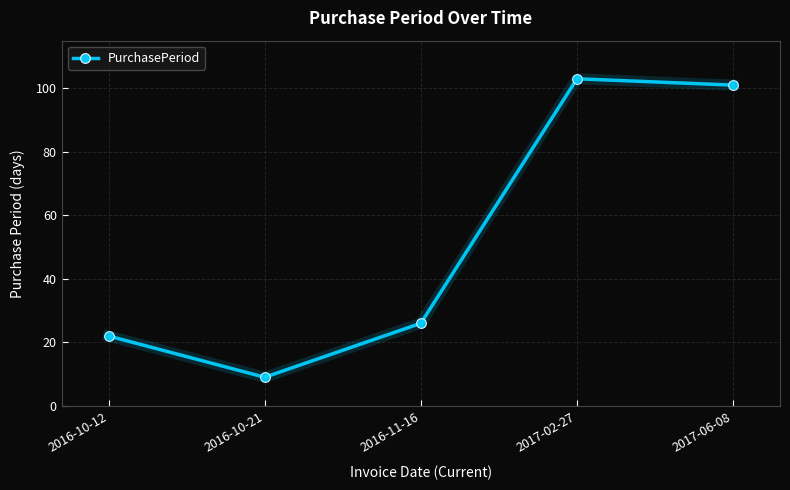

How many series are shown in this chart?

1